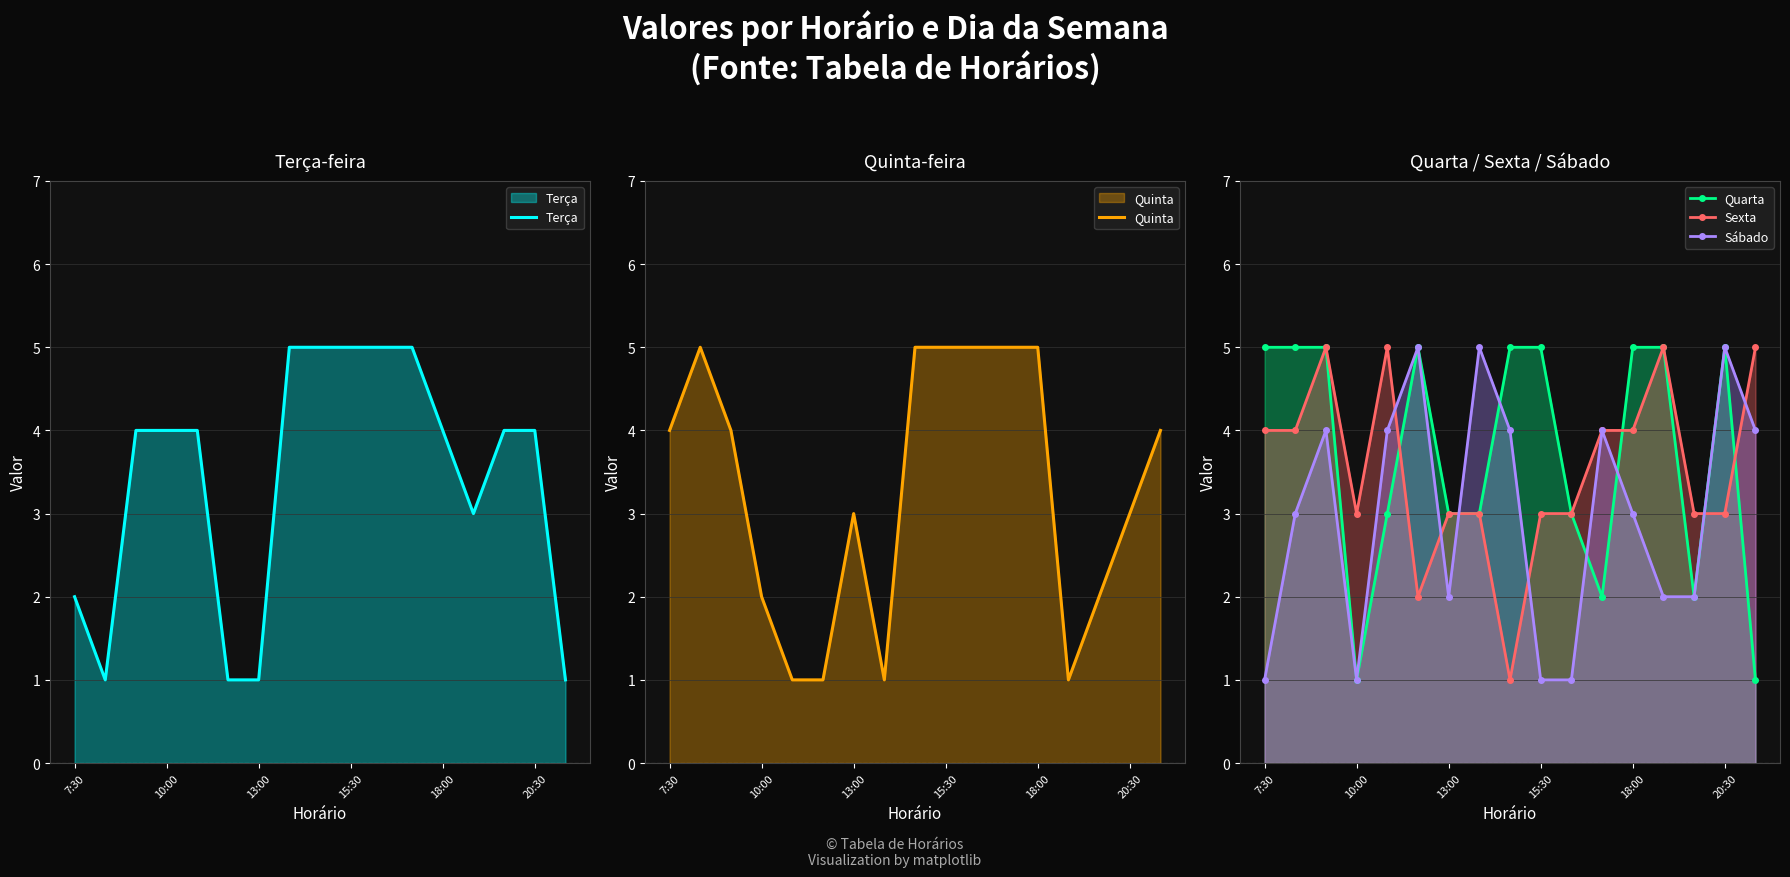

True or false: Sábado has a value of 1 at 18:00.

False